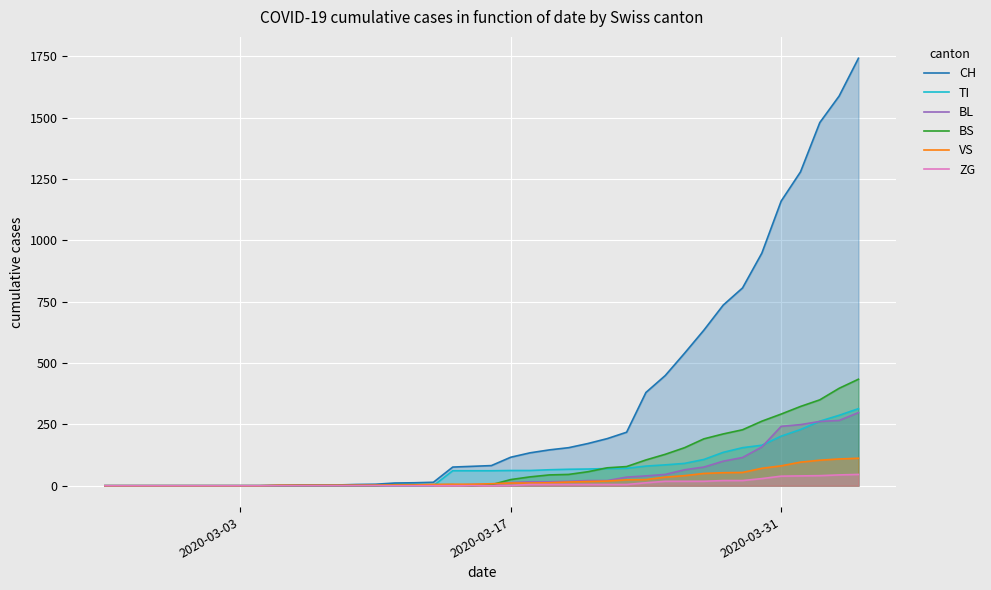

How many values in the CH series exceed 82?

19